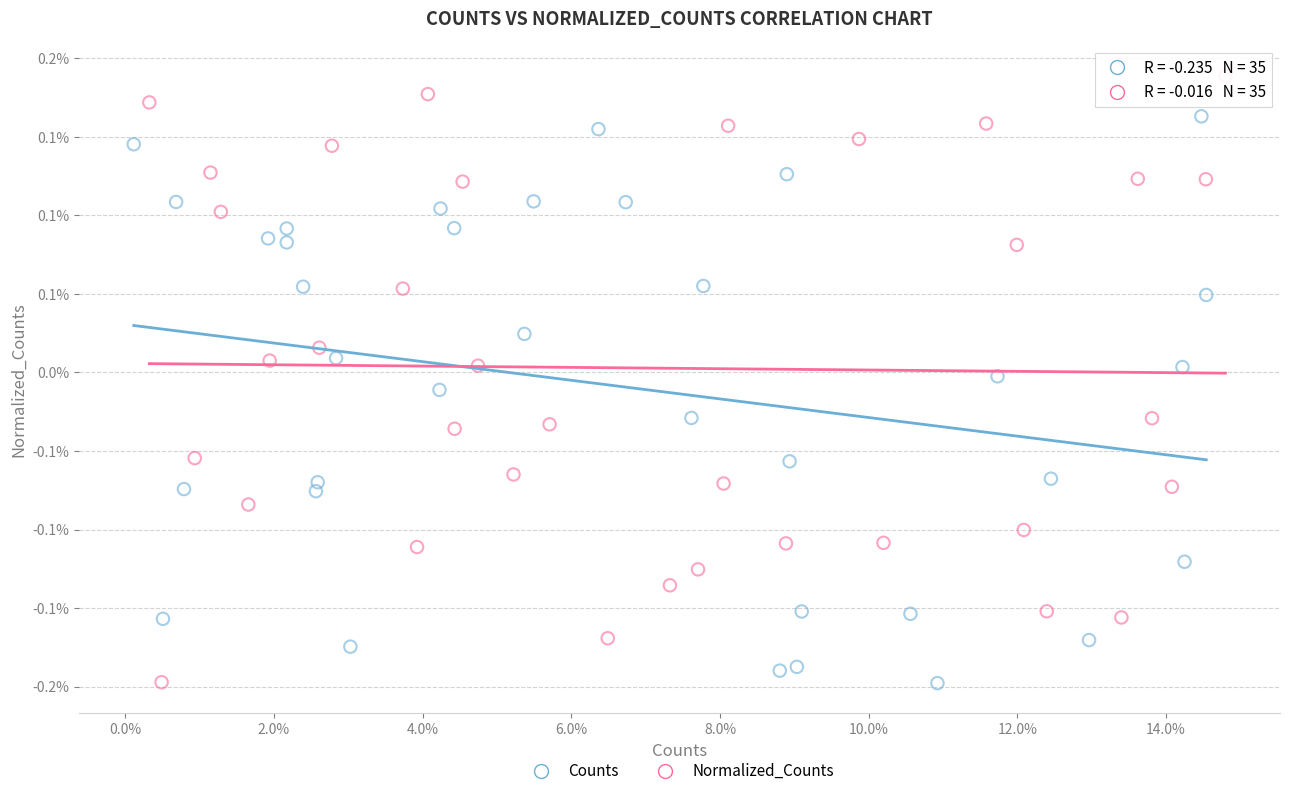

What are all the series names shown in the legend?

Counts, Normalized_Counts